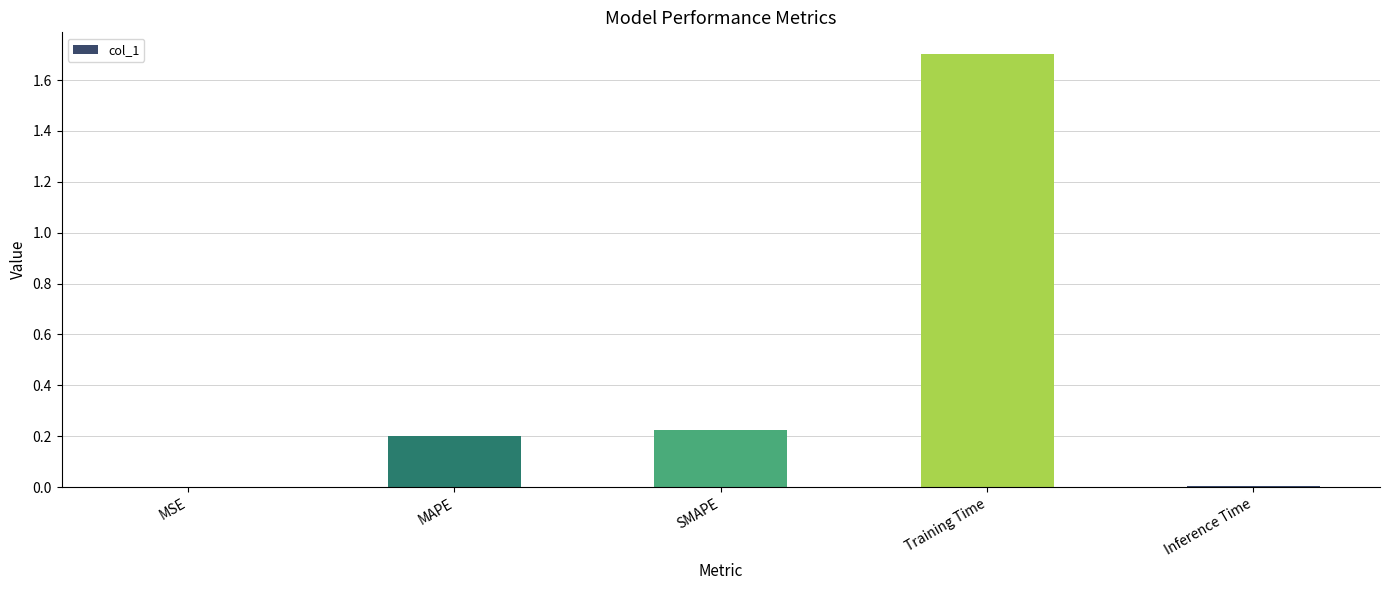

What is the approximate value at Training Time?

1.7